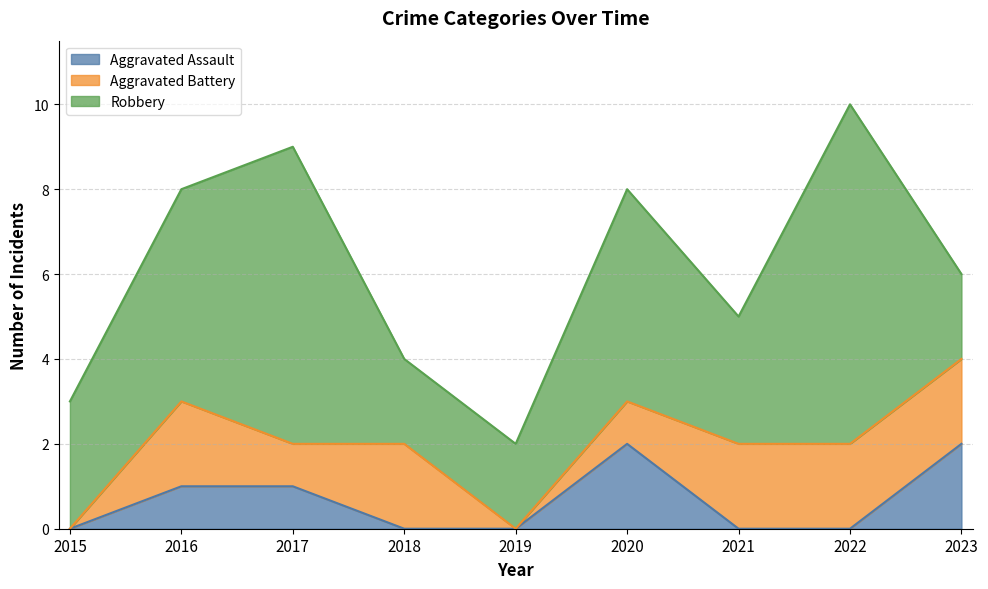

Reading left to right, what are all the values shown in this chart?

Aggravated Assault: 0	1	1	0	0	2	0	0	2
Aggravated Battery: 0	2	1	2	0	1	2	2	2
Robbery: 3	5	7	2	2	5	3	8	2